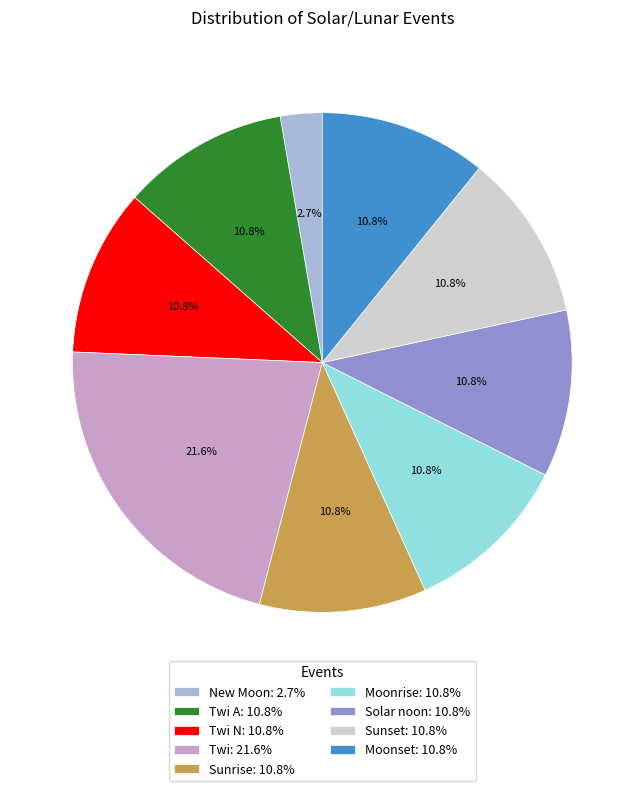

To the nearest percent, what is the average slice percentage?

11%